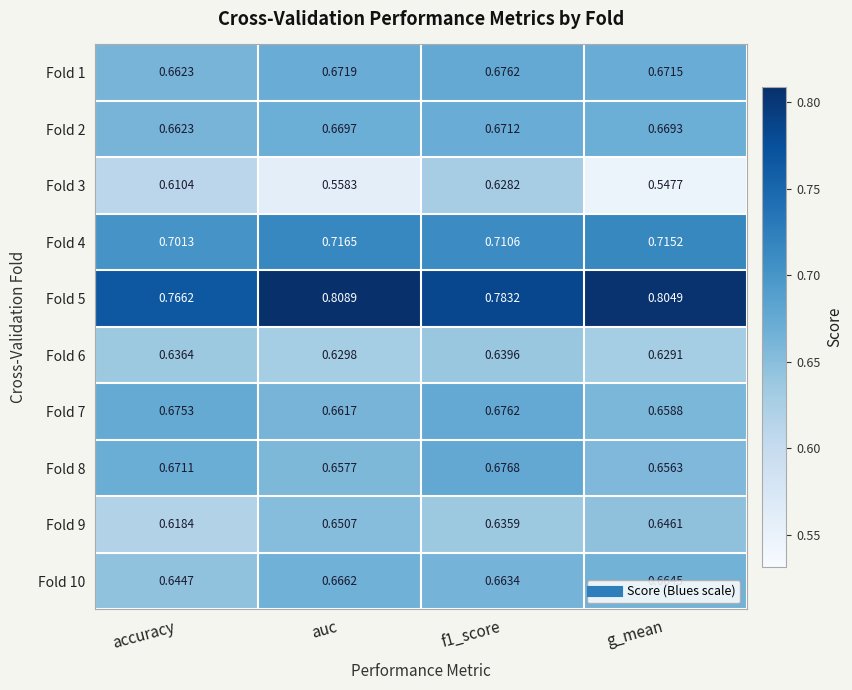

Is the value of Fold 1 at auc greater than the value of Fold 6 at f1_score?

Yes